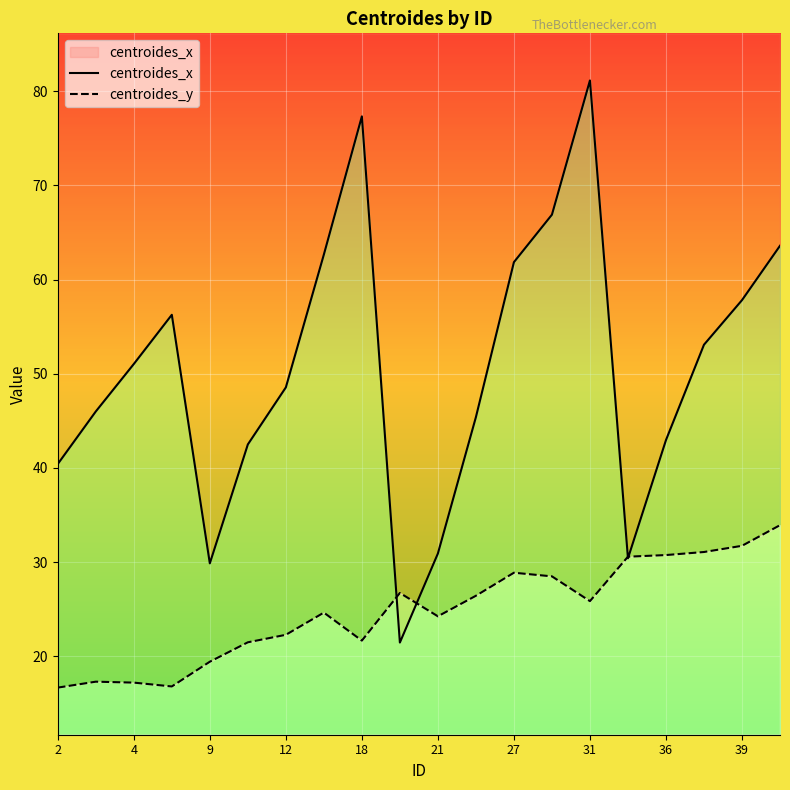

What are all the series names shown in the legend?

centroides_x, centroides_y